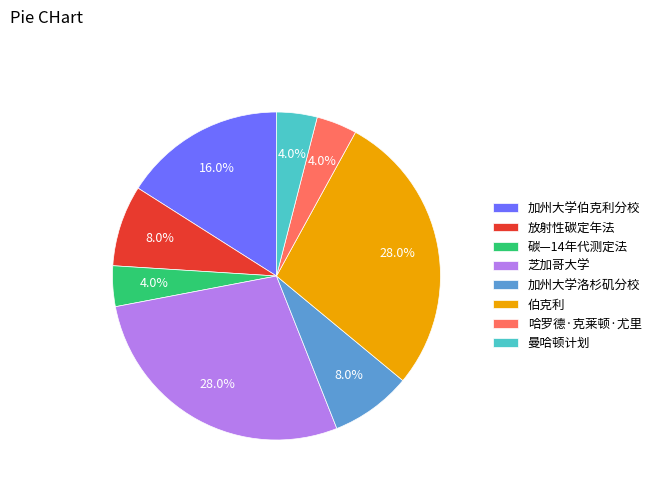

The 伯克利 slice represents 18% of the pie. True or false?

False